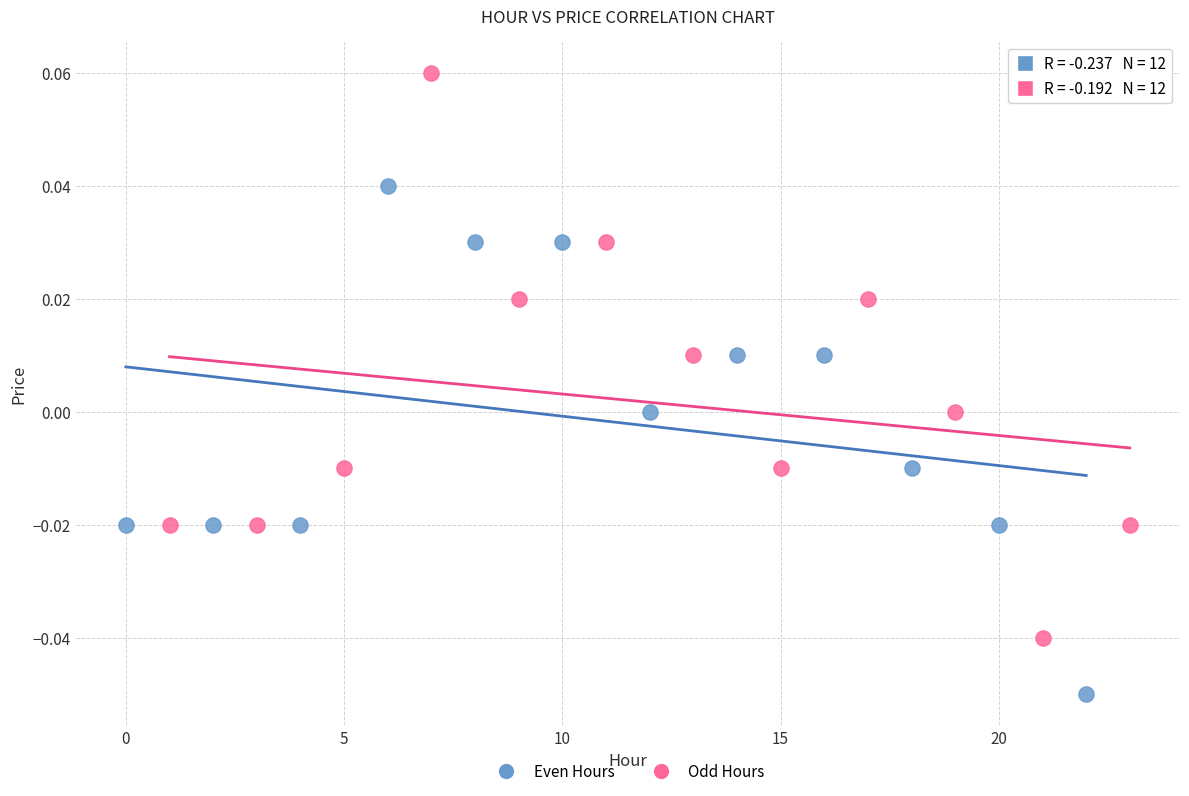

Which series reaches the maximum Y coordinate?

Odd Hours